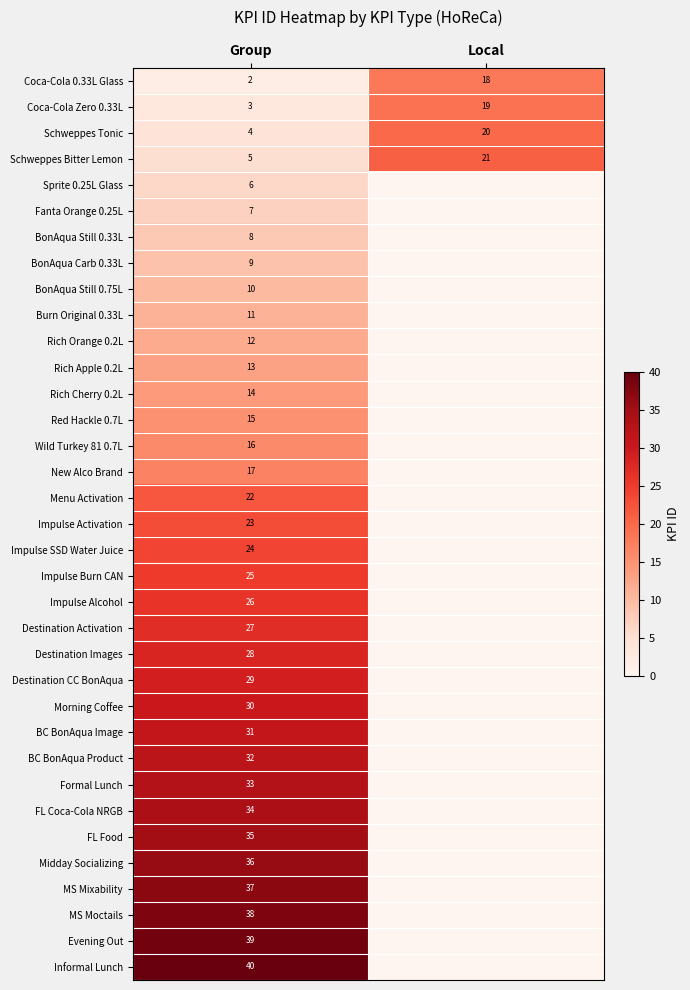

How many series are shown in this chart?

35